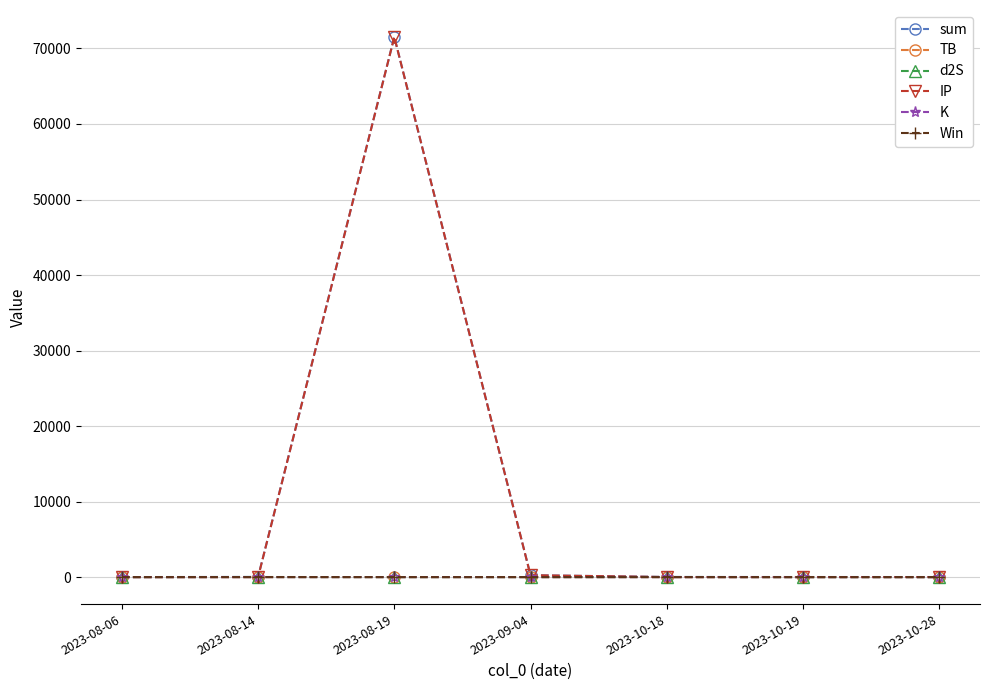

True or false: sum and IP cross at least once.

False